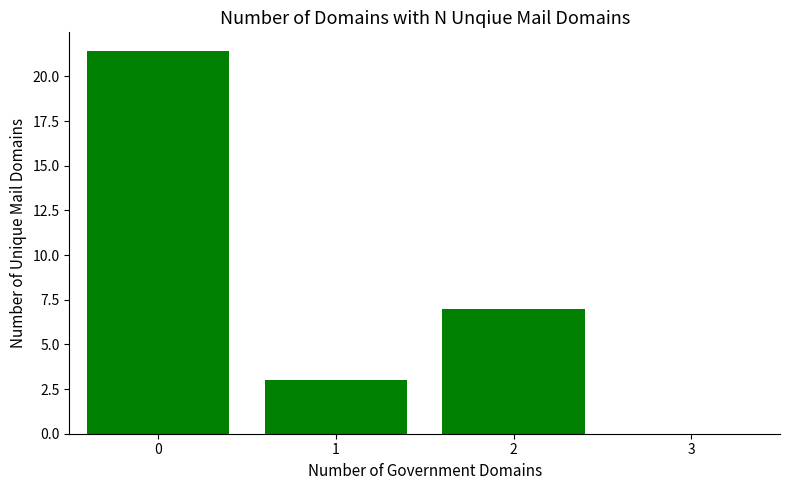

What is the sum of the values at 1 and 2?

10.0